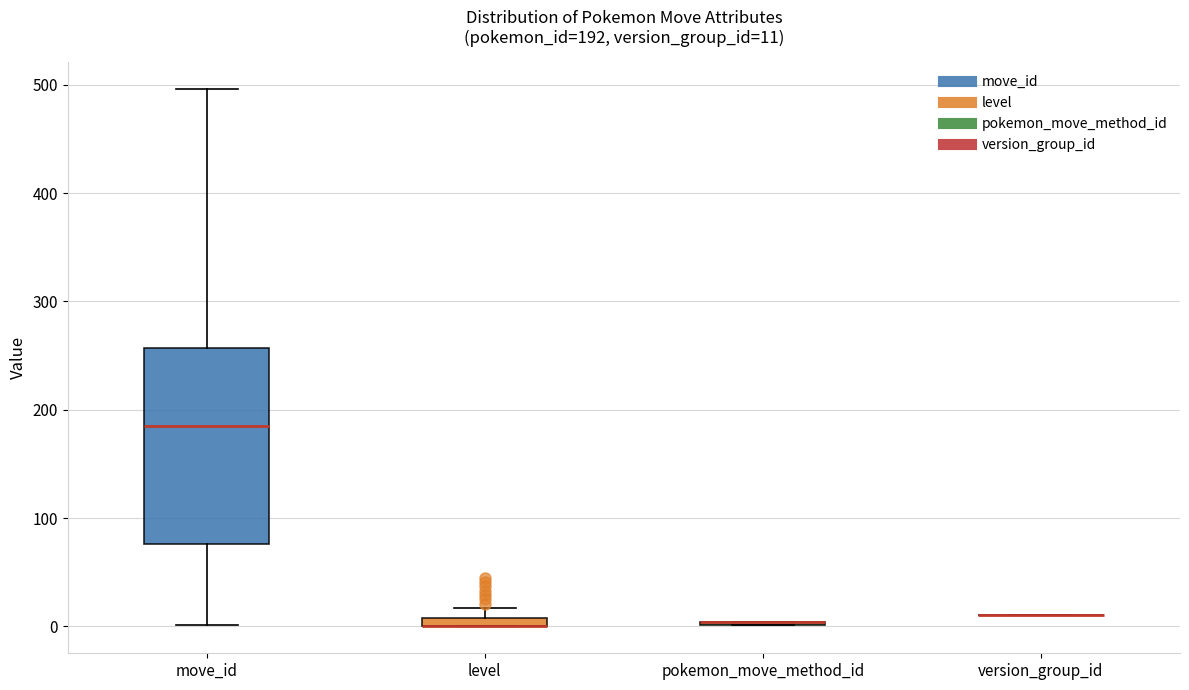

Comparing the boxes themselves (not the whiskers), which one is the tallest?

move_id